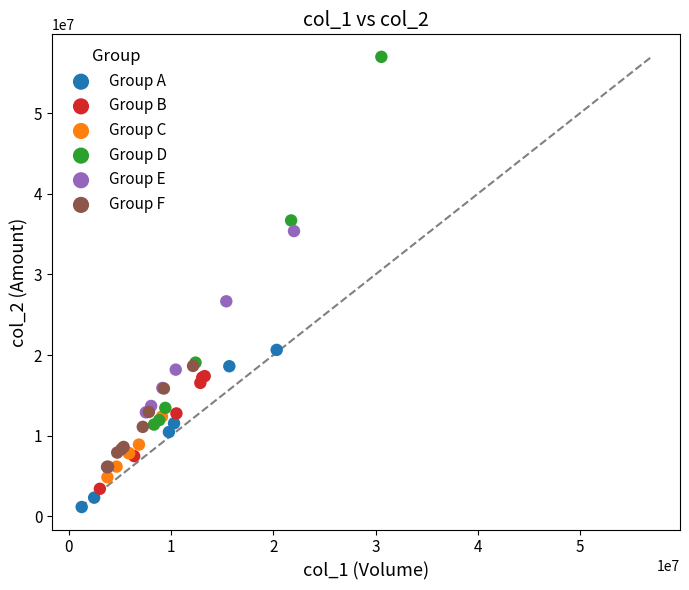

Which series contains the highest Y value?

Group D